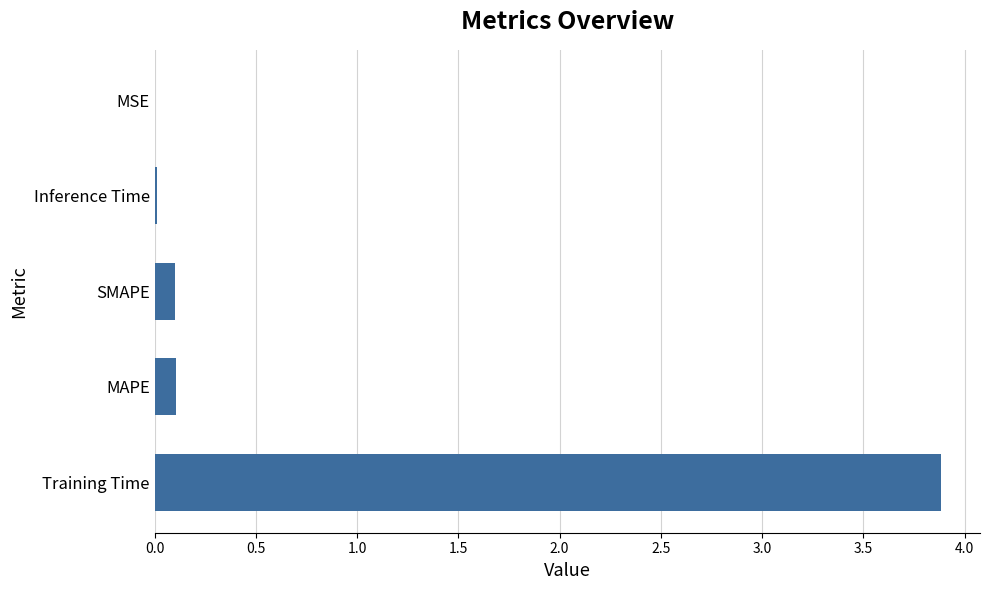

True or false: the data shows 2.3 at Training Time.

False